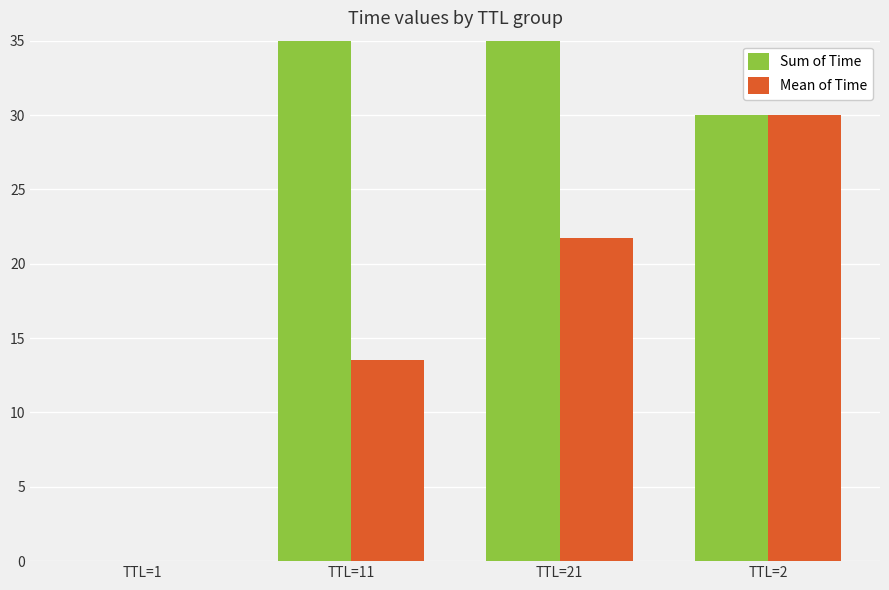

At TTL=2, list the series in order from largest to smallest.

Sum of Time, Mean of Time